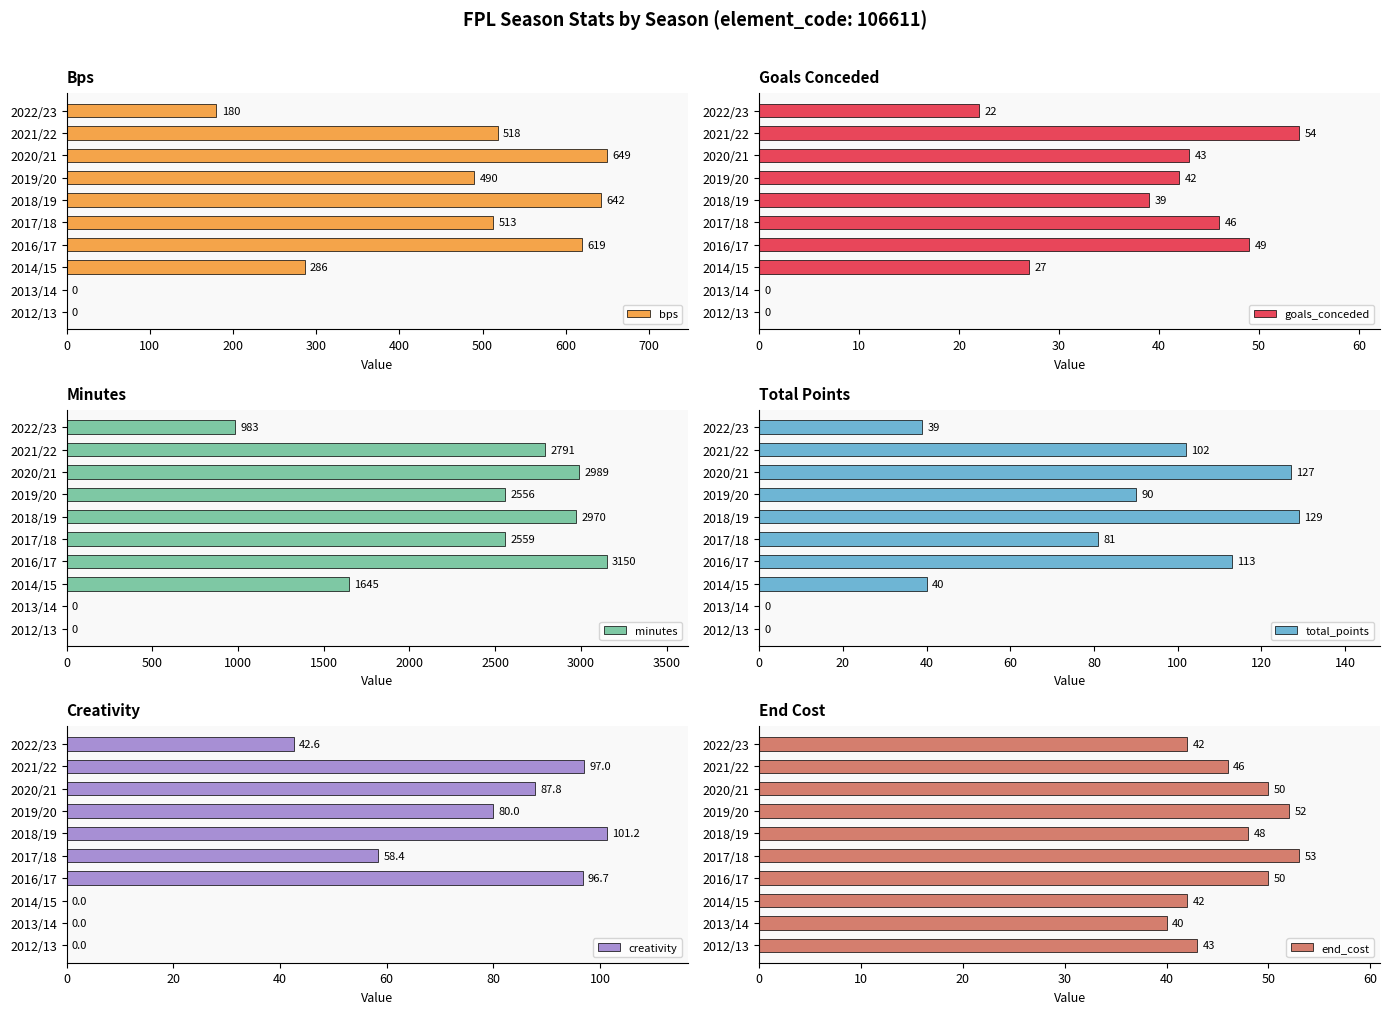

Reading left to right, extract all data points from this chart.

bps: 0.0	0.0	286.0	619.0	513.0	642.0	490.0	649.0	518.0	180.0
goals_conceded: 0.0	0.0	27.0	49.0	46.0	39.0	42.0	43.0	54.0	22.0
minutes: 0.0	0.0	1645.0	3150.0	2559.0	2970.0	2556.0	2989.0	2791.0	983.0
total_points: 0.0	0.0	40.0	113.0	81.0	129.0	90.0	127.0	102.0	39.0
creativity: 0.0	0.0	0.0	96.7	58.4	101.2	80.0	87.8	97.0	42.6
end_cost: 43.0	40.0	42.0	50.0	53.0	48.0	52.0	50.0	46.0	42.0